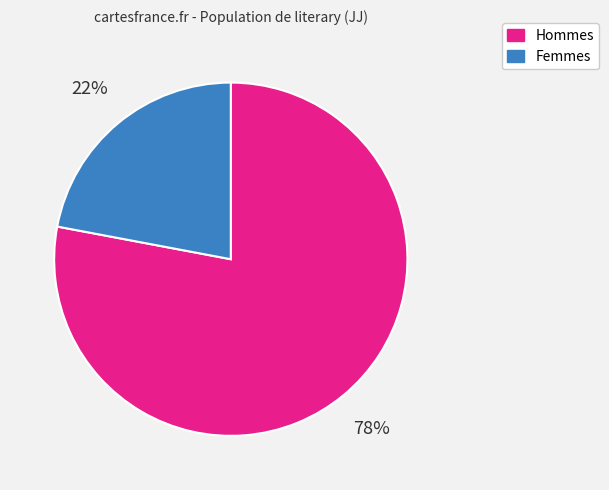

To the nearest percent, what is the difference between the largest and smallest slice percentages?

56%